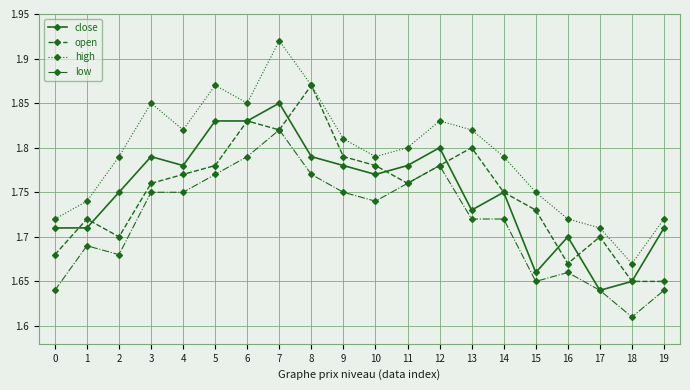

How many low values are between 1 and 2?

20